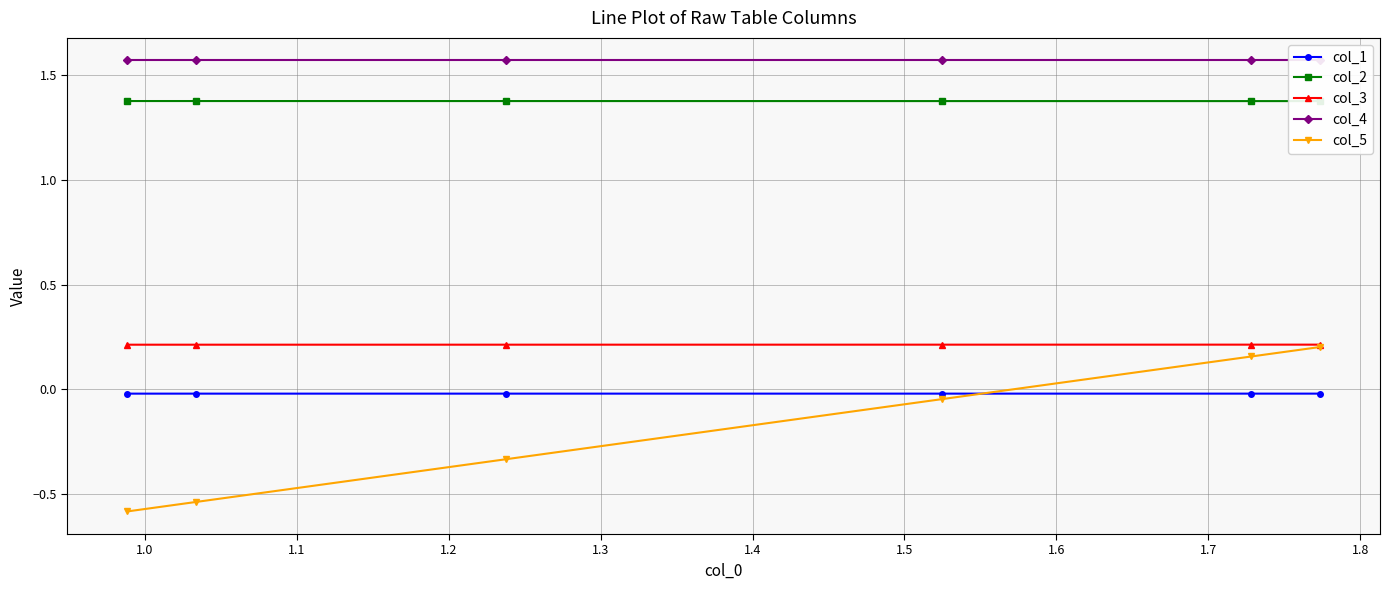

Does the chart display data point markers on the line(s)?

Yes